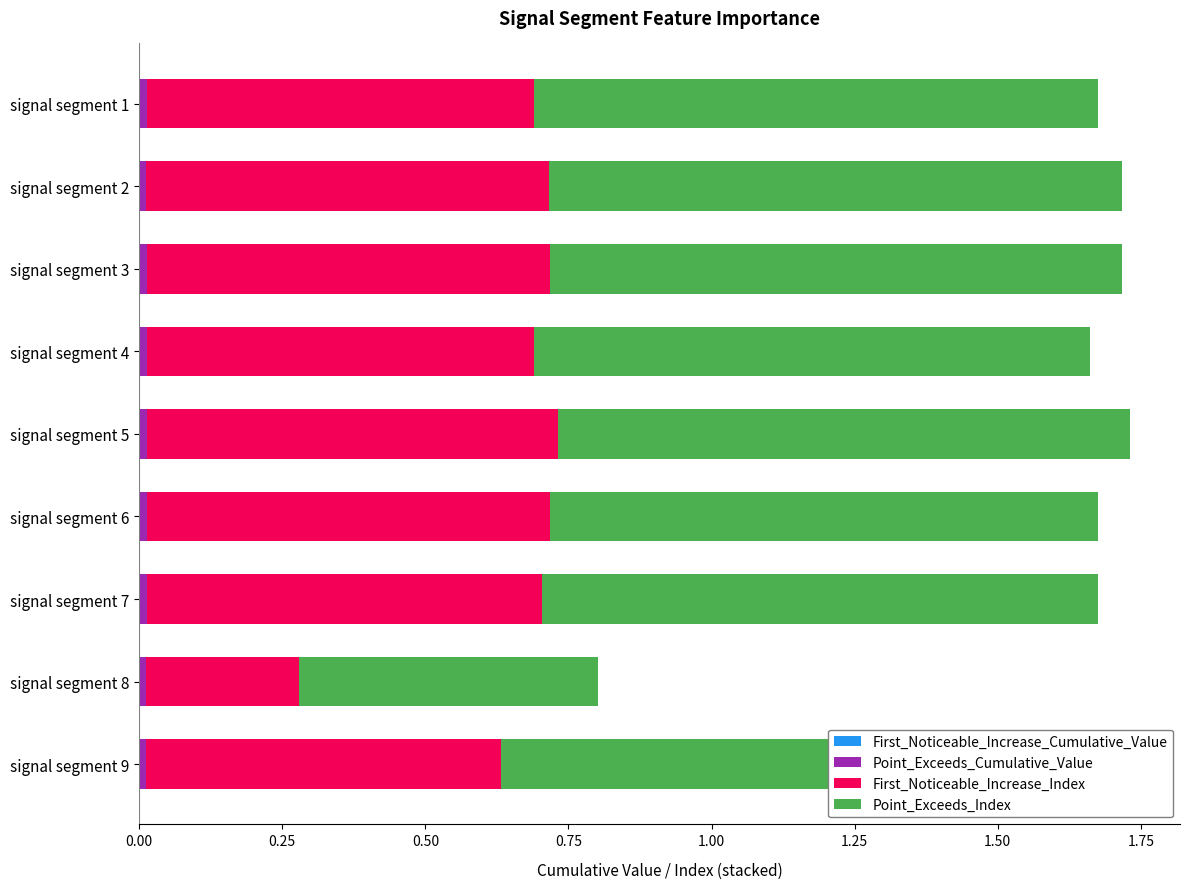

How many data points does each series have?

9